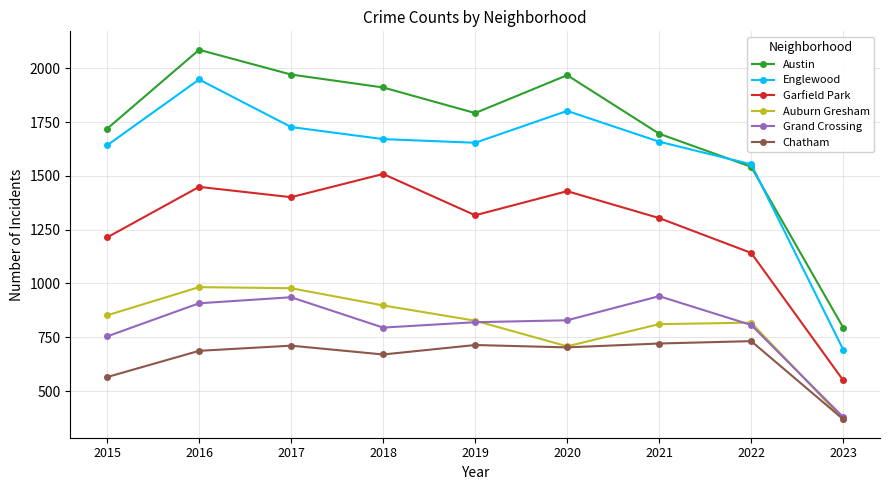

Which label corresponds to the largest value in the chart?

2016